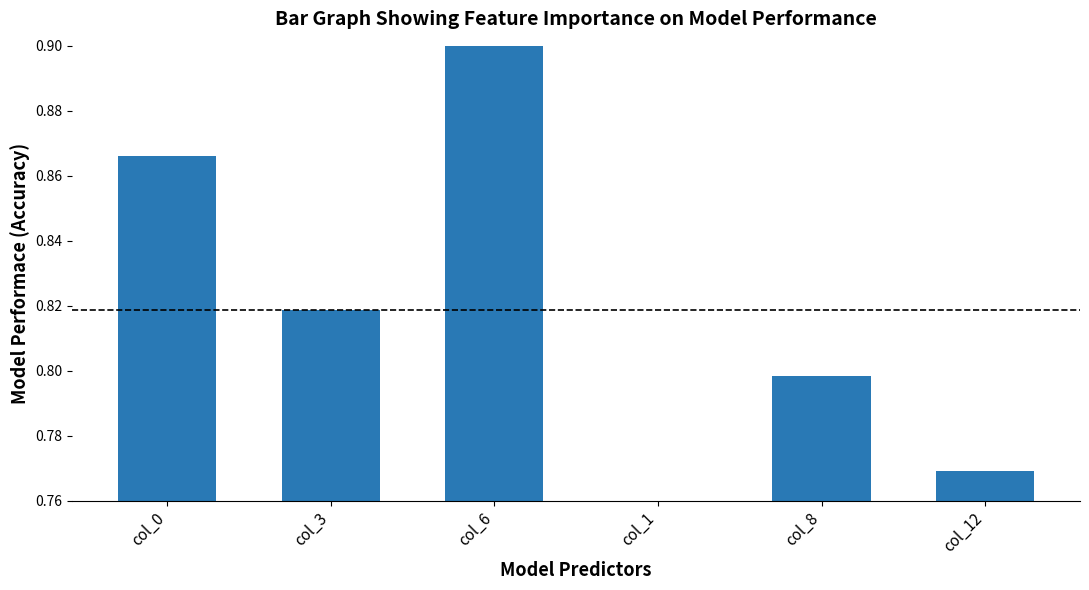

What is the label of the 2nd bar from the left?

col_3